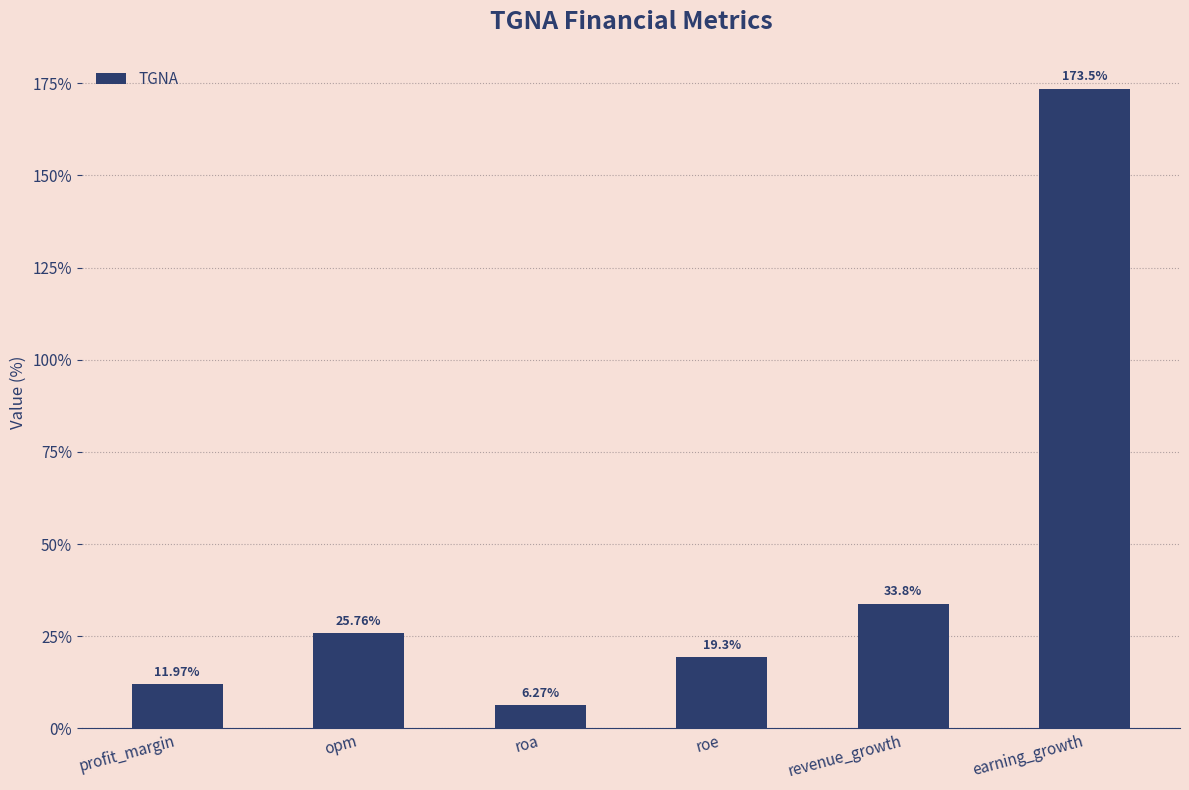

The chart shows a value of 25.8 at opm. True or false?

True